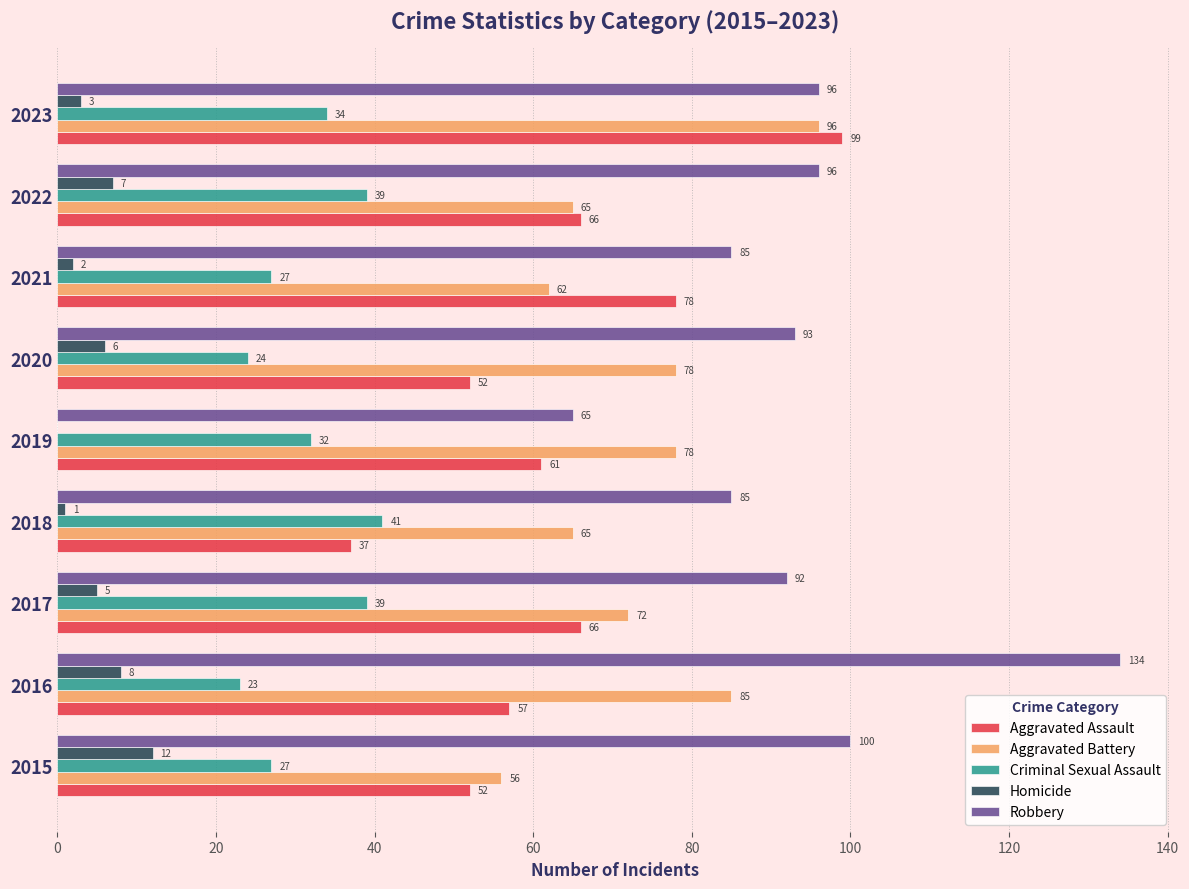

What is the maximum value for Aggravated Battery?

96